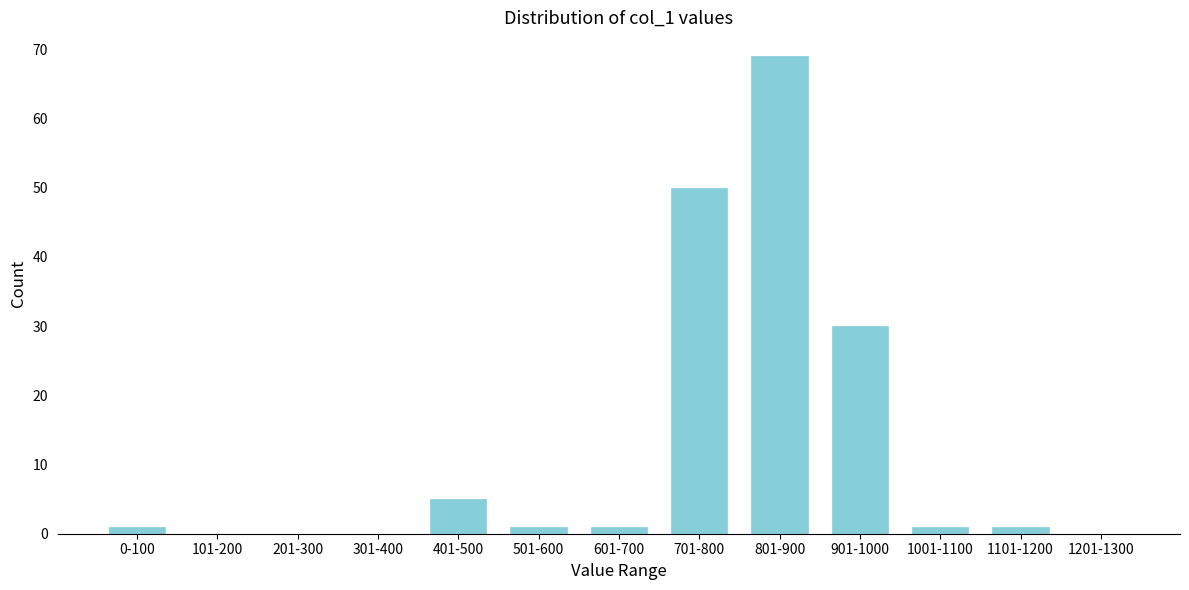

Reading left to right, list all the values displayed in this chart.

0-100=1	101-200=0	201-300=0	301-400=0	401-500=5	501-600=1	601-700=1	701-800=50	801-900=69	901-1000=30	1001-1100=1	1101-1200=1	1201-1300=0